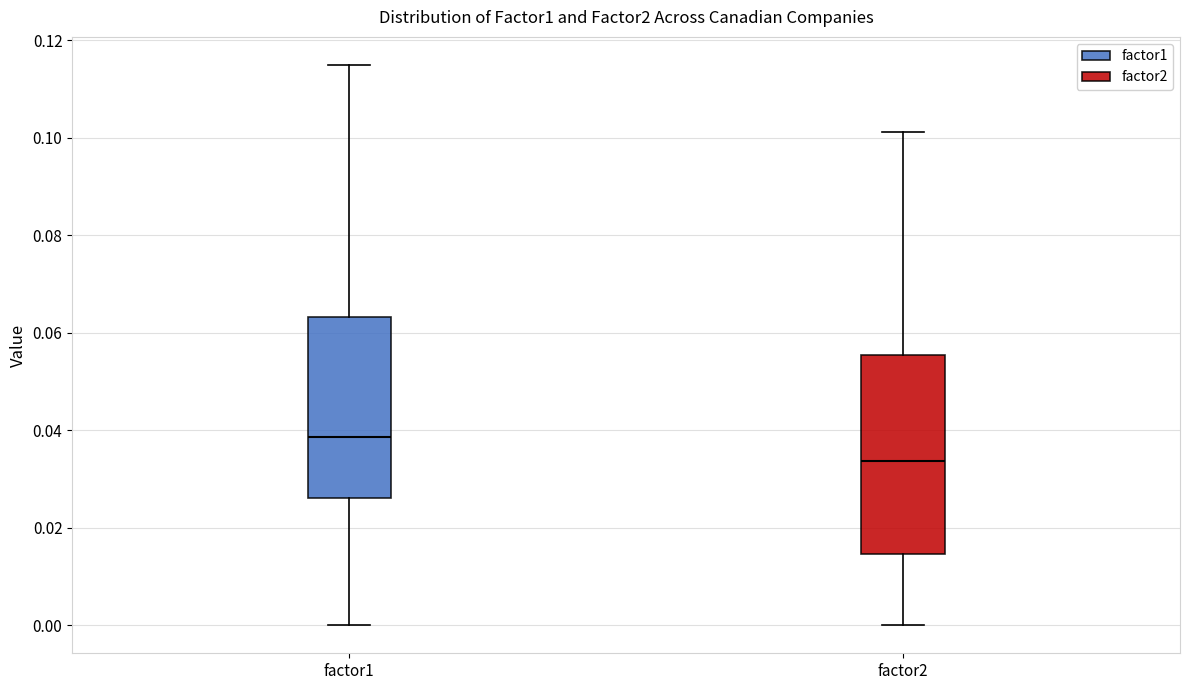

Reading left to right, transcribe this box plot: for each box, give where its median line is, the range the box spans, and where its two whiskers end, as read against the y-axis. The values are not printed on the chart, so give them approximately, as read against the axis.

factor1: median 0.038, box 0.026 to 0.064, whiskers 0.000 to 0.114
factor2: median 0.034, box 0.014 to 0.056, whiskers 0.000 to 0.102